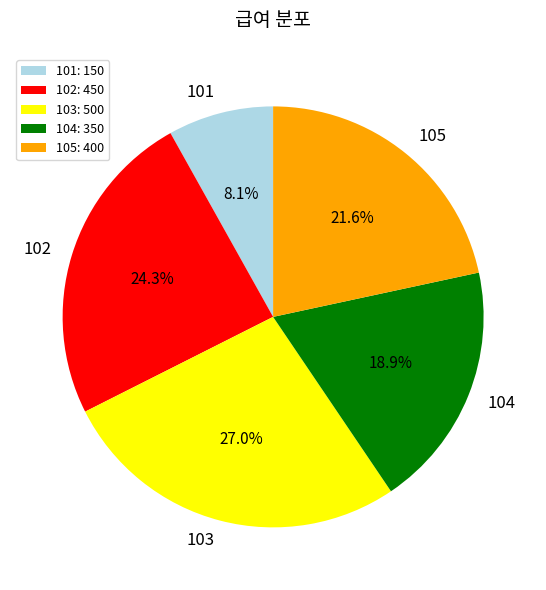

Does 104 account for over 50% of the chart?

No